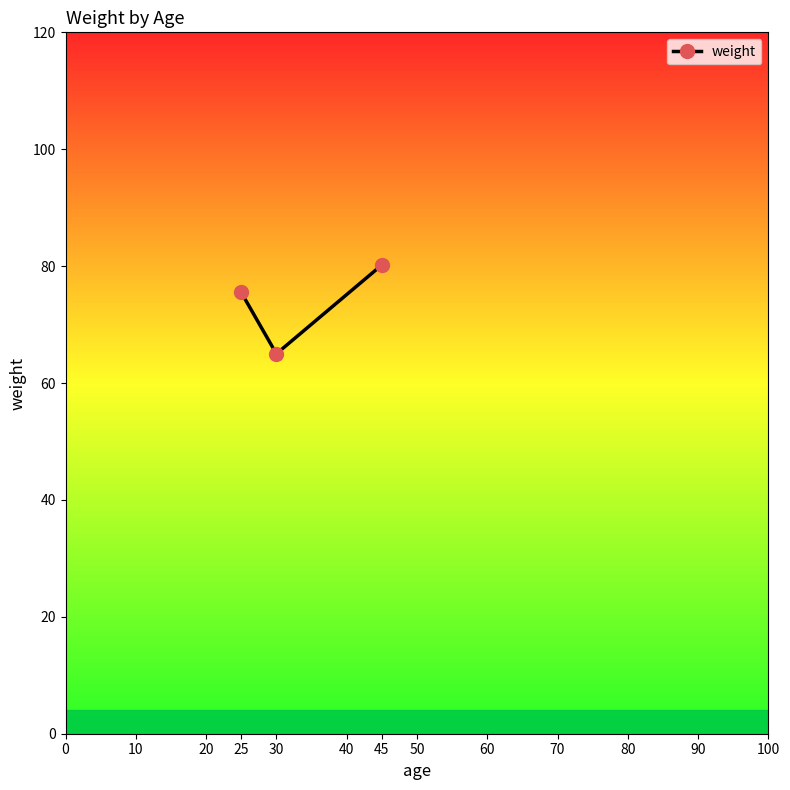

List the labels in order of value, largest first.

45, 25, 30